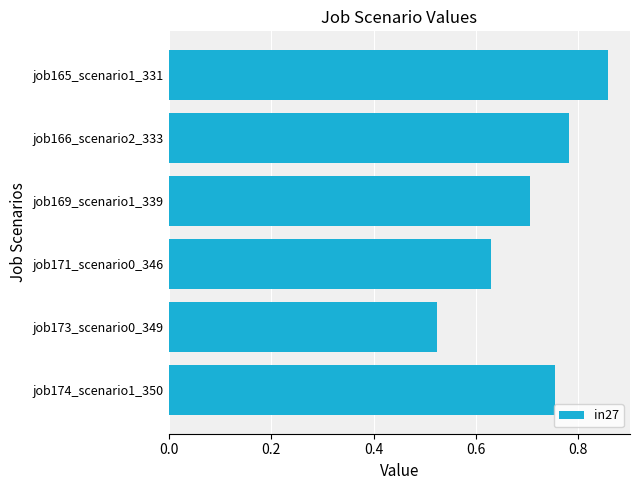

Rank the categories by value from highest to lowest.

job165_scenario1_331, job166_scenario2_333, job174_scenario1_350, job169_scenario1_339, job171_scenario0_346, job173_scenario0_349